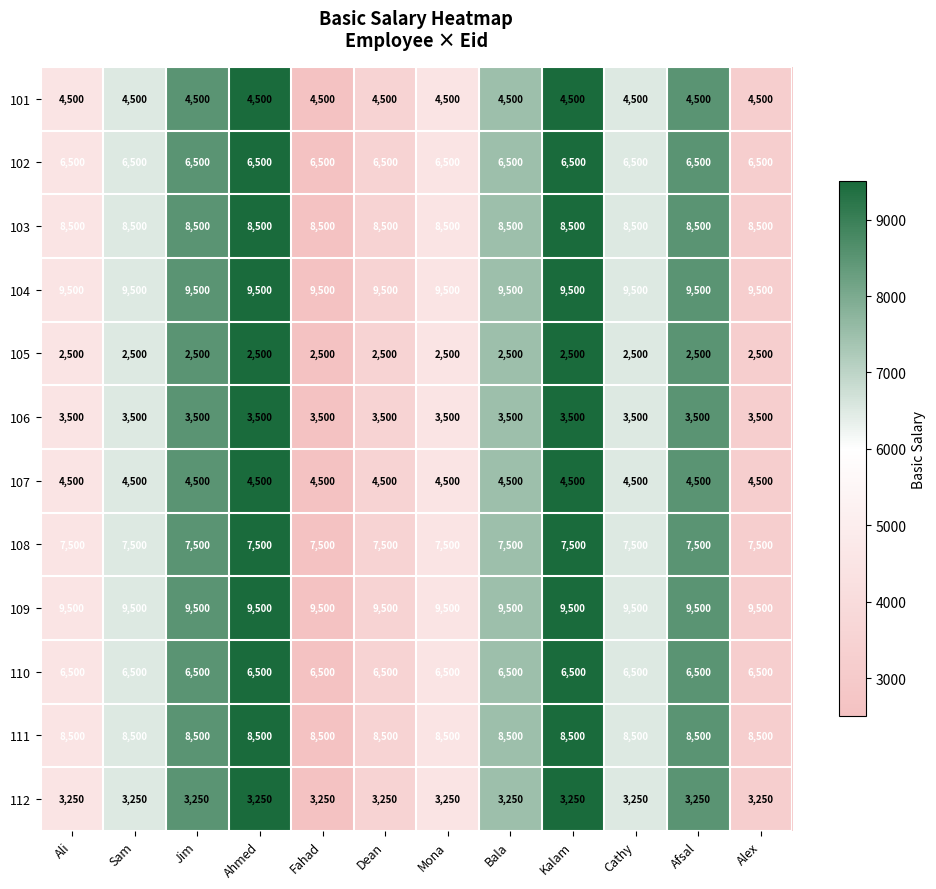

True or false: 112 has a value of 4532 at Afsal.

False